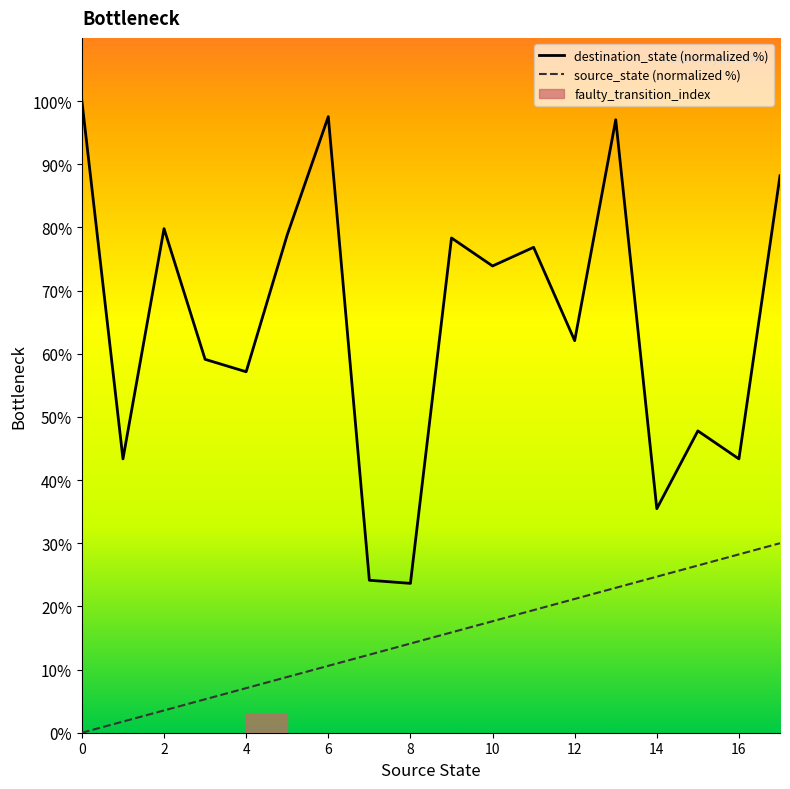

Reading left to right, transcribe all the data shown in this chart.

destination_state (normalized %): 100.0	43.3	79.8	59.1	57.1	78.8	97.5	24.1	23.6	78.3	73.9	76.8	62.1	97.0	35.5	47.8	43.3	88.2
source_state (normalized %): 0.0	1.8	3.5	5.3	7.1	8.8	10.6	12.4	14.1	15.9	17.6	19.4	21.2	22.9	24.7	26.5	28.2	30.0